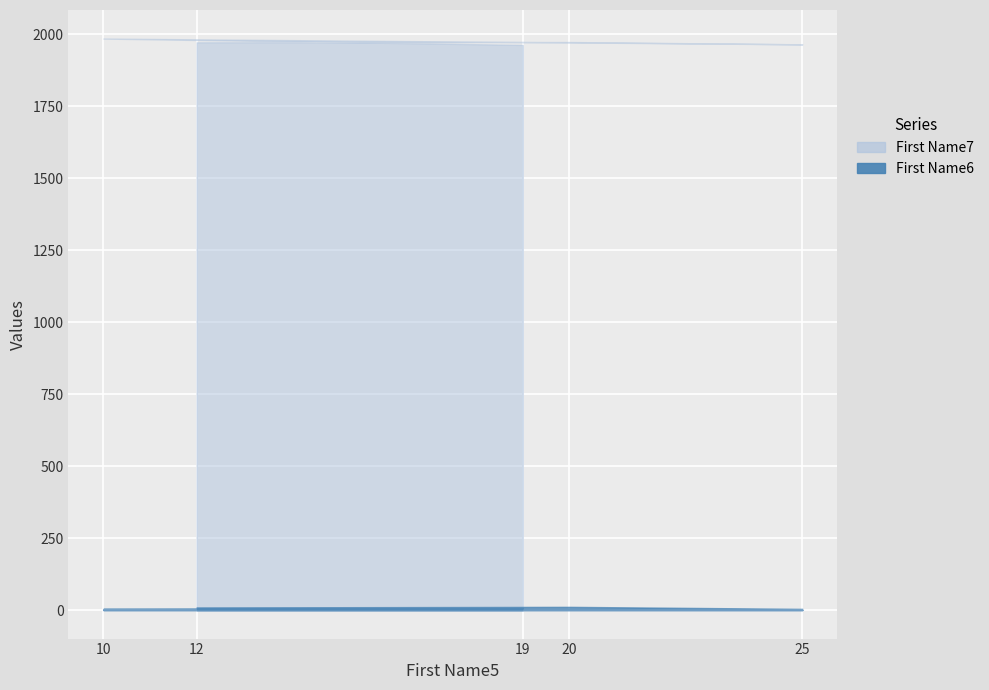

At which label does First Name6 first exceed 6?

12